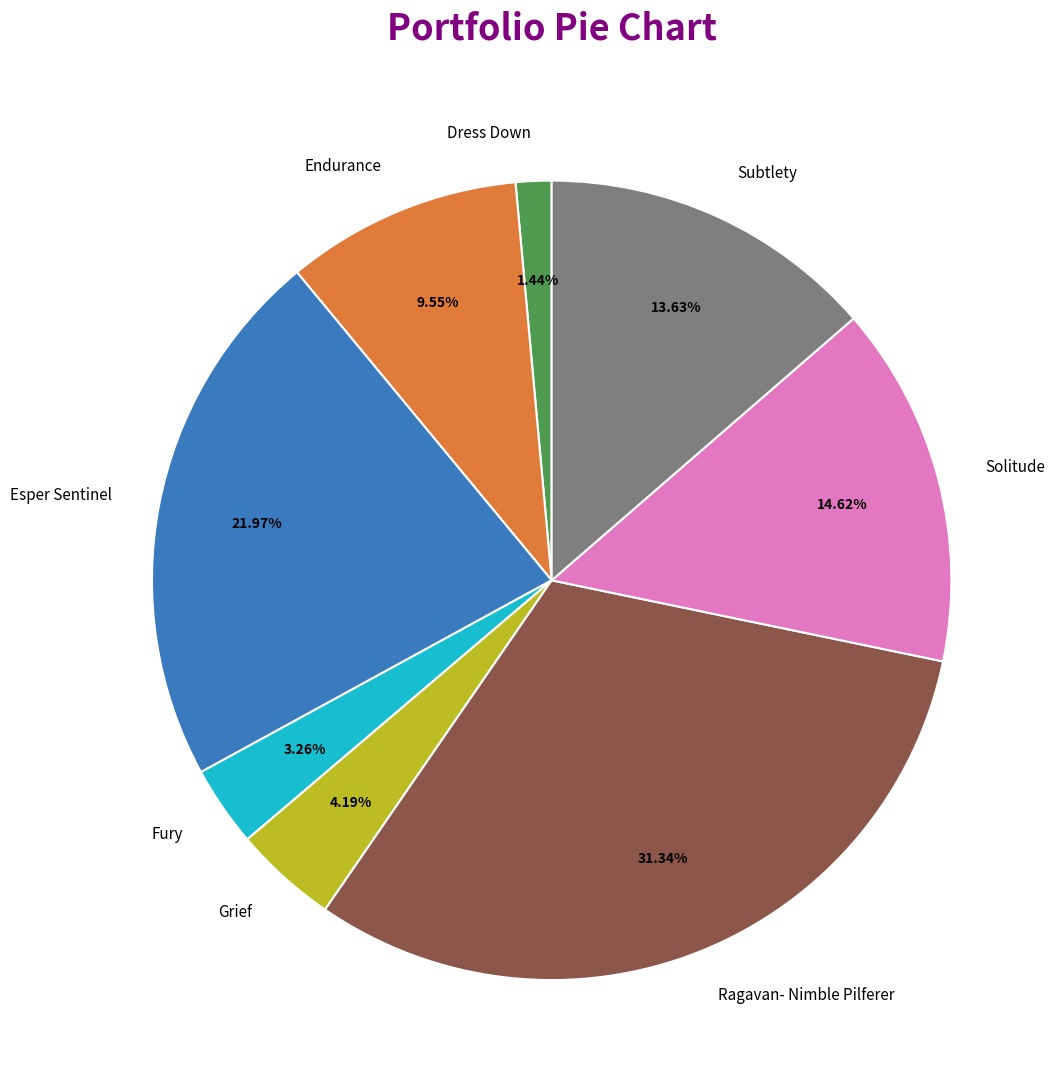

To the nearest percent, what is the average slice percentage?

12%